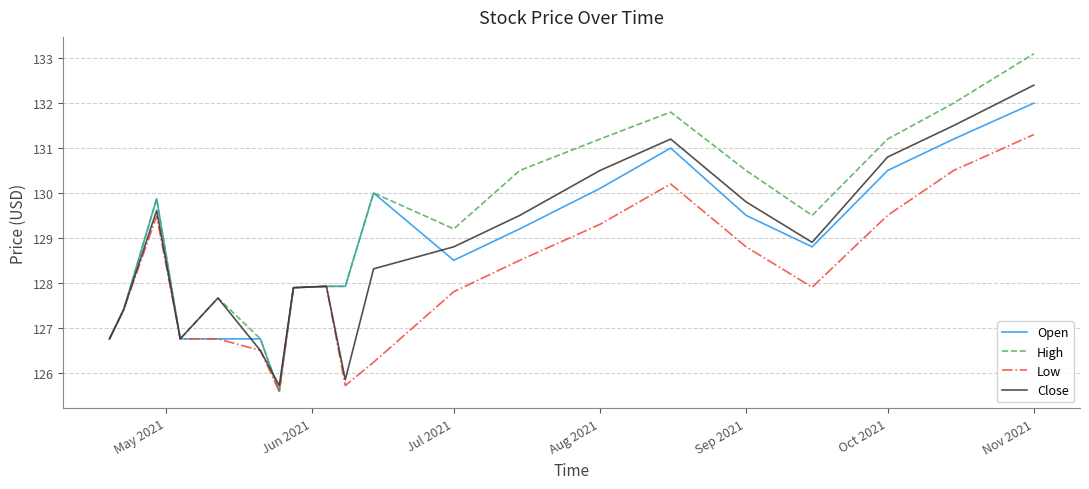

What is the highest value of the Low series?

131.3